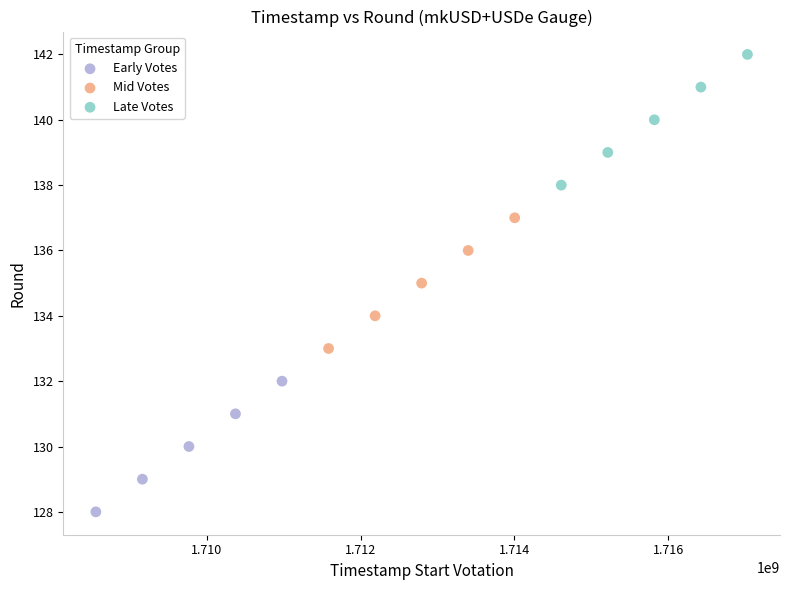

Which series reaches the maximum Y coordinate?

Late Votes